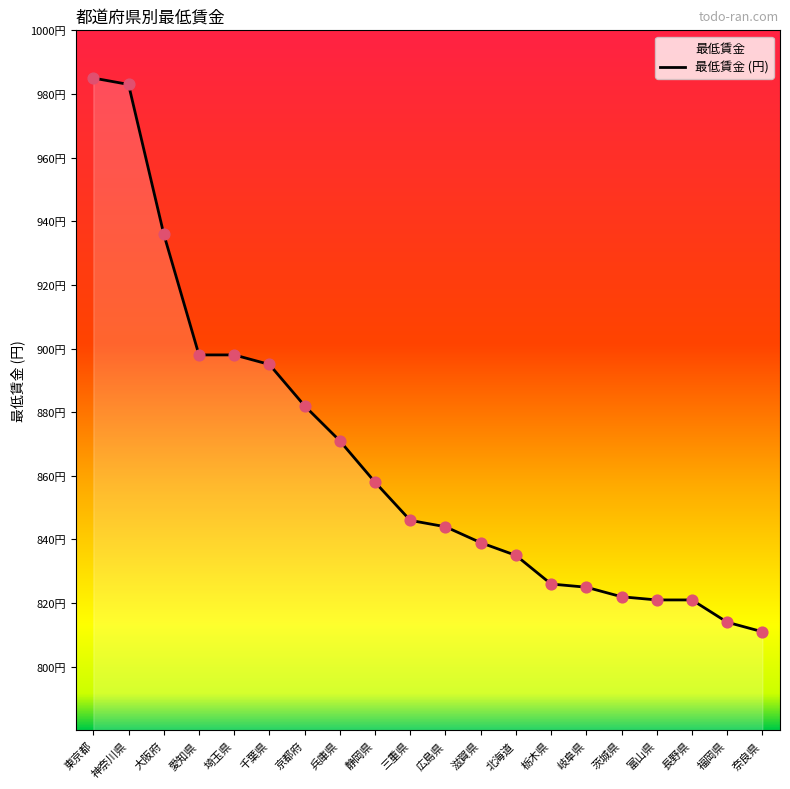

What is the ratio of the value at 奈良県 to the value at 広島県?

1.0